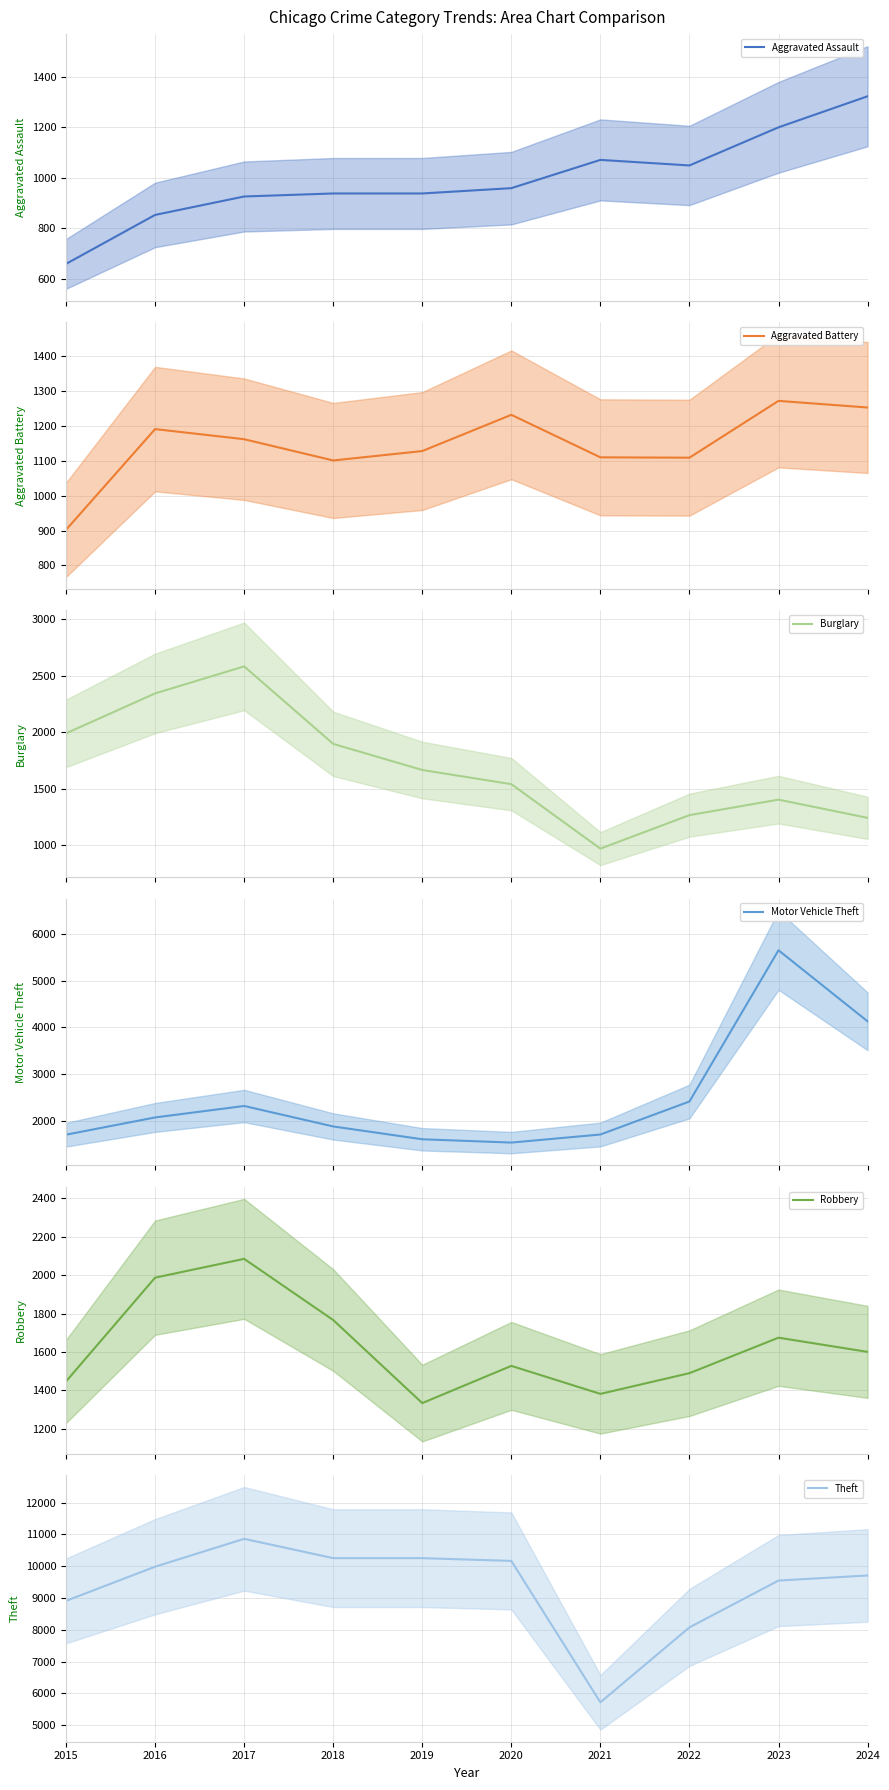

Where does the Burglary series first go above 1667?

2015